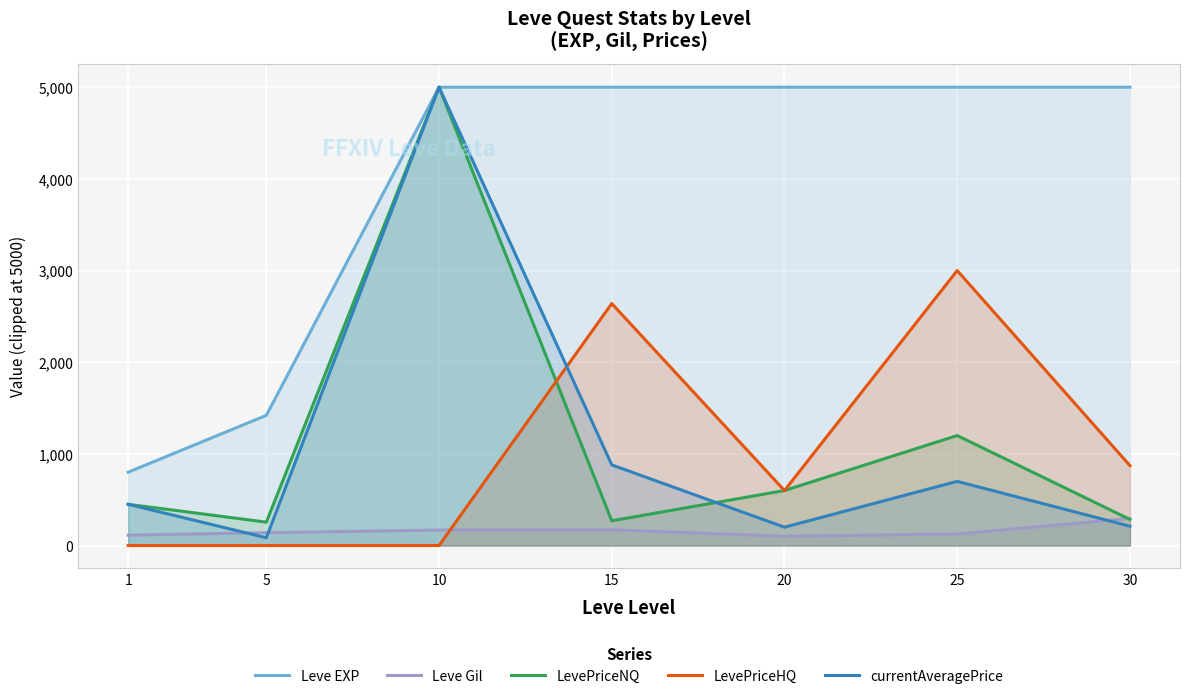

Which series has the widest spread of values?

currentAveragePrice